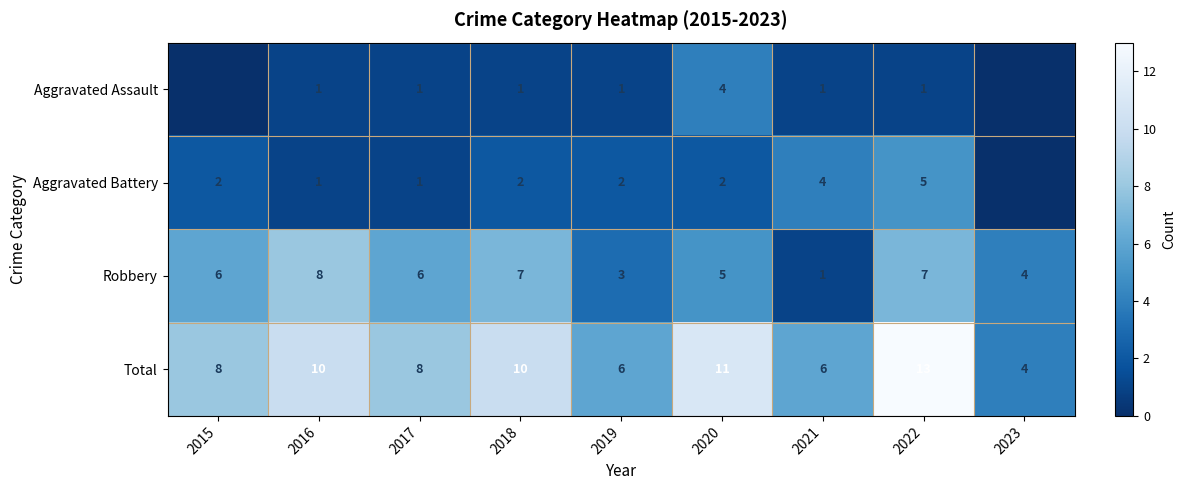

The Aggravated Battery series shows 2 at 2015. True or false?

True